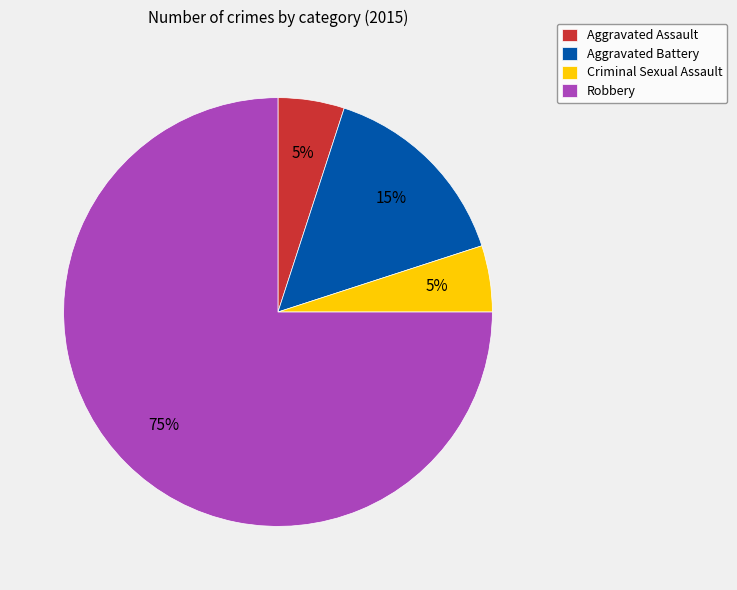

Which category has the biggest portion of the pie?

Robbery